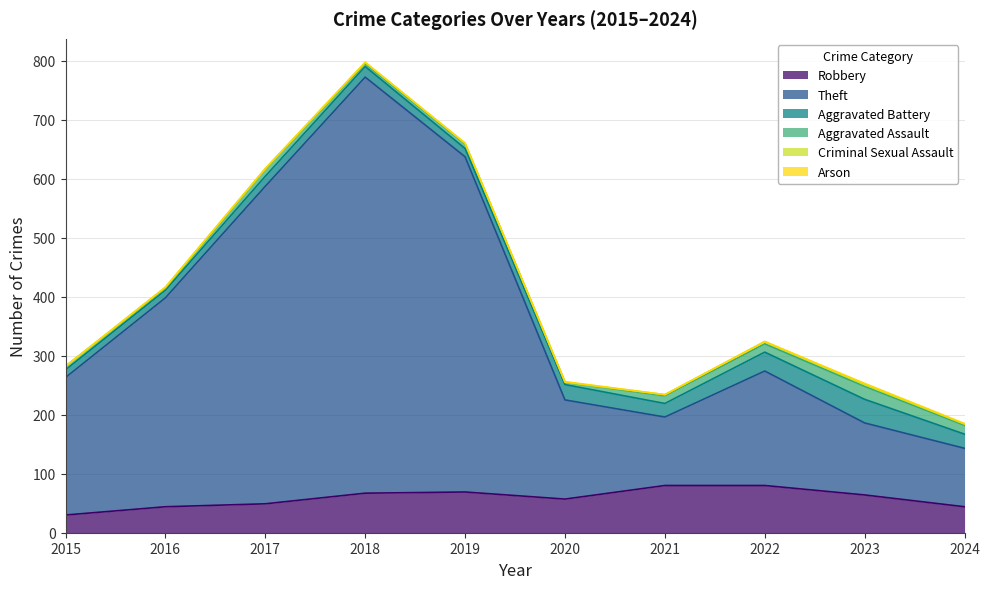

Where is Theft nearest to the value 402?

2016